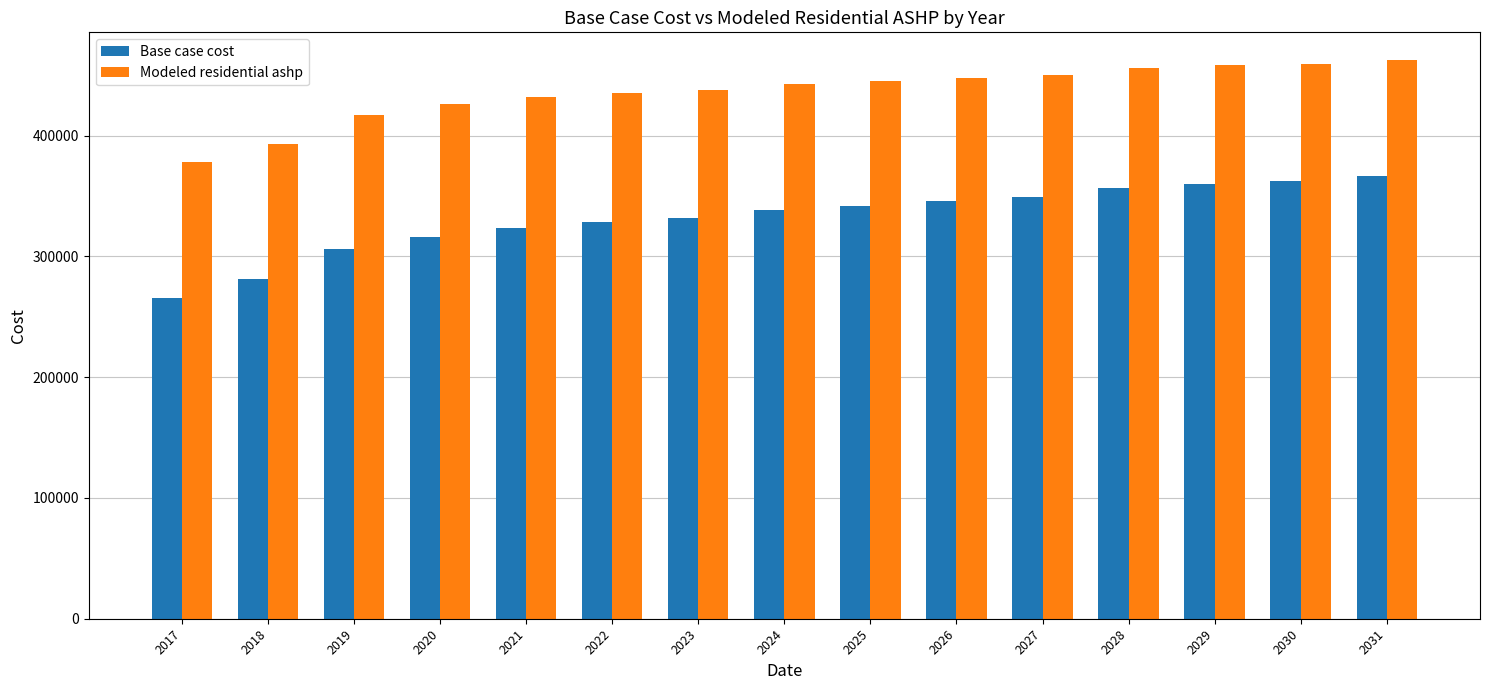

How many distinct data groups are displayed?

2